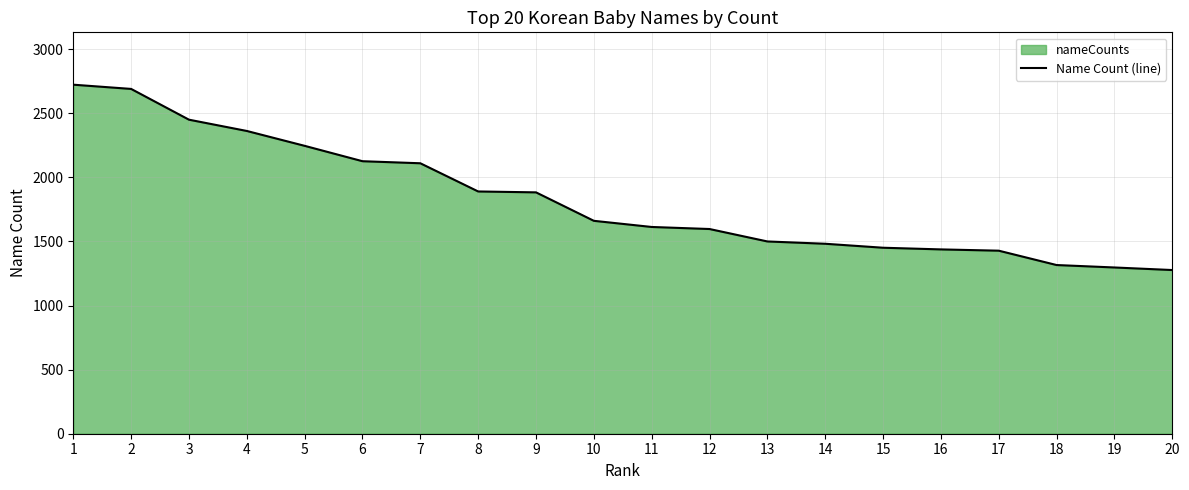

True or false: the data shows 1597 at 12.

True